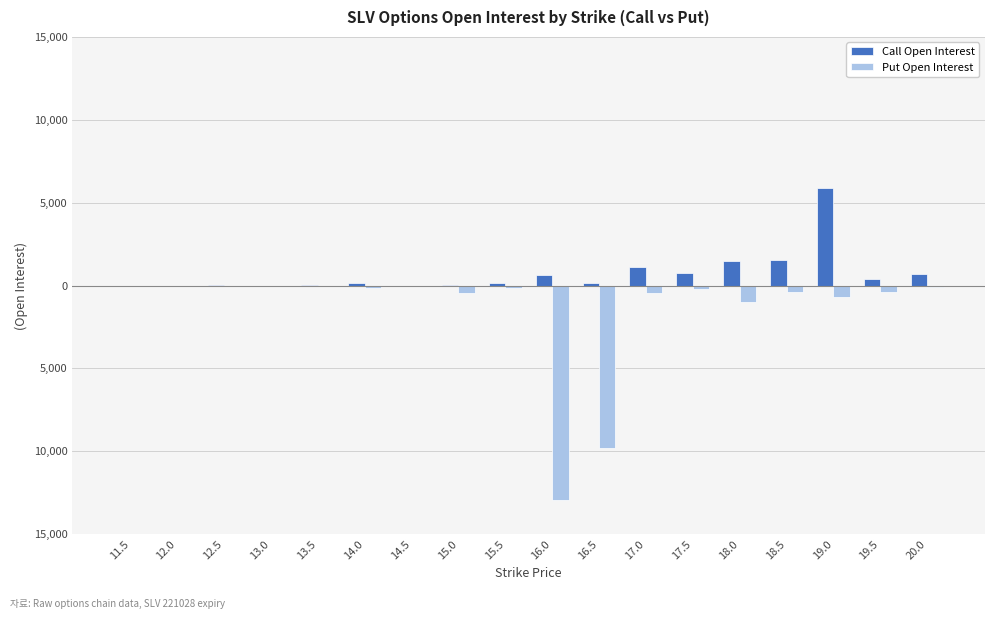

Does the chart contain stacked bars?

No